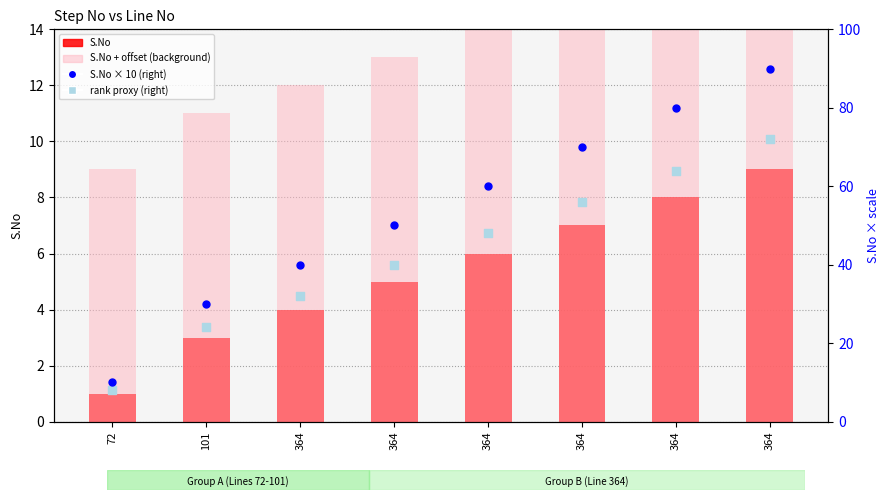

Is the value of S.No × 10 (right scale) at 364 greater than the value of S.No + offset (background) at 72?

Yes